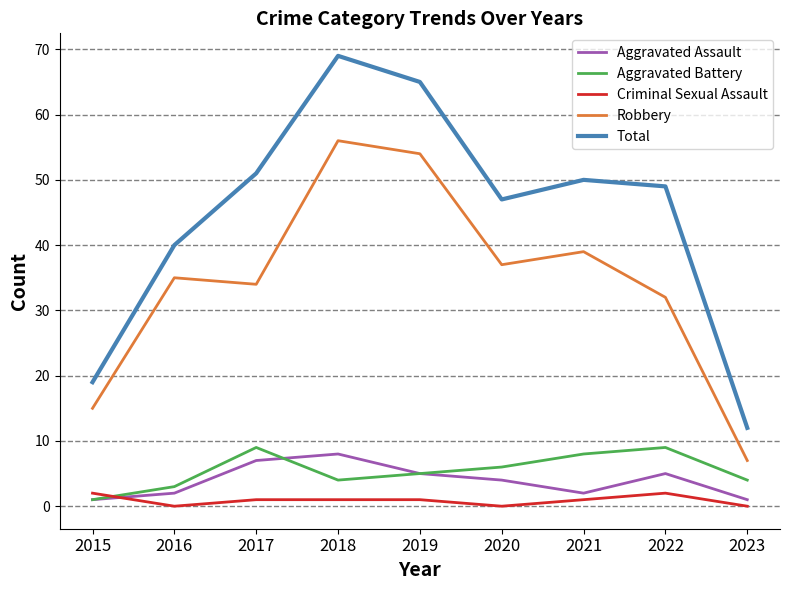

At which category does Total reach its first local peak?

2018